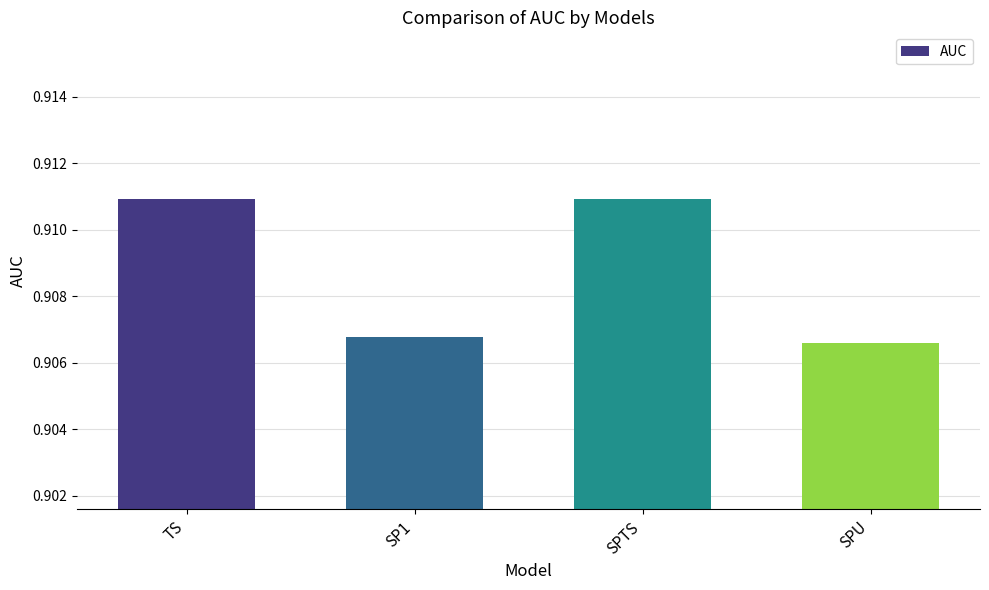

What is the label of the 2nd bar from the left?

SP1